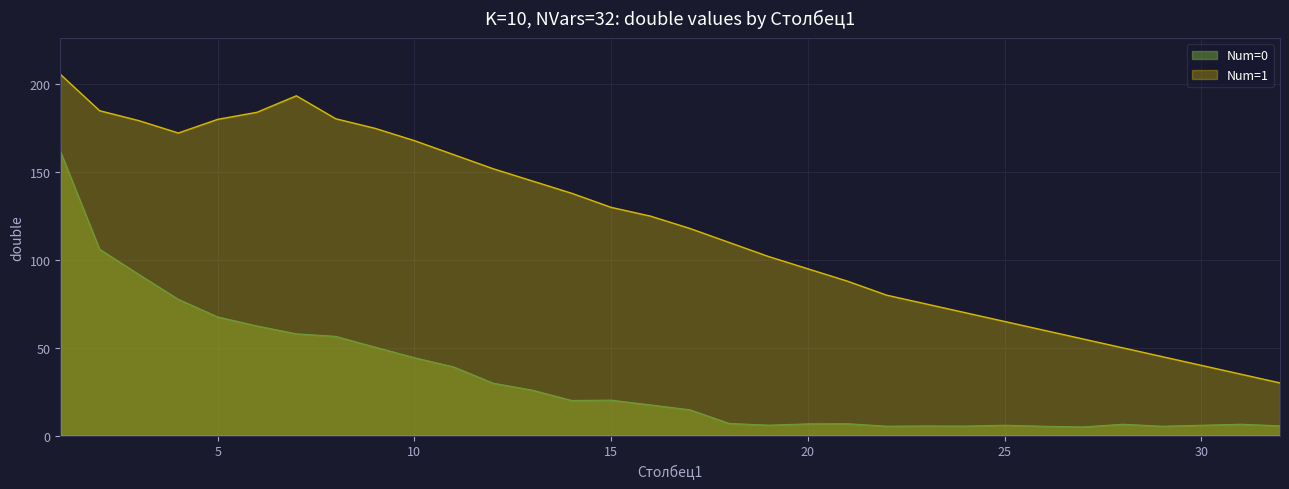

What are all the series names shown in the legend?

Num=0, Num=1